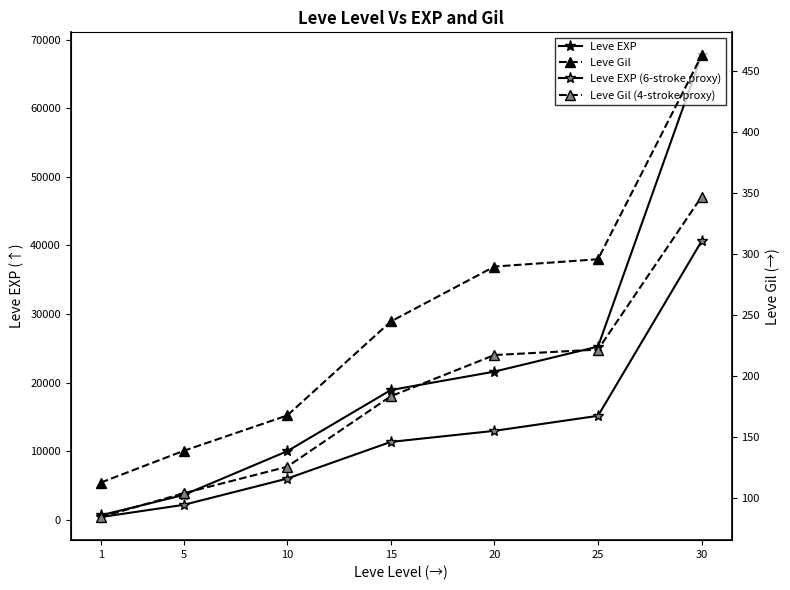

Where does the Leve EXP series first go above 18910?

20